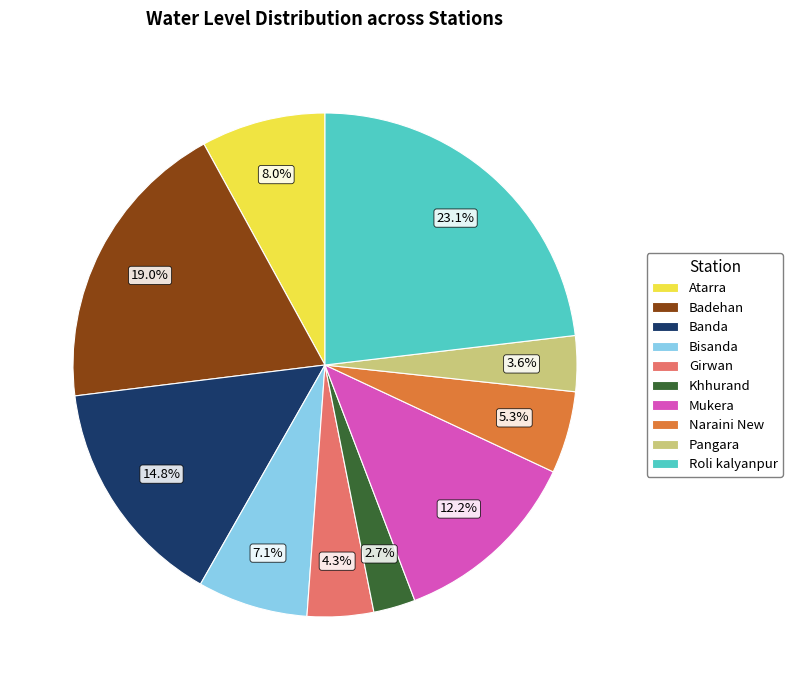

Which slice is the largest?

Roli kalyanpur